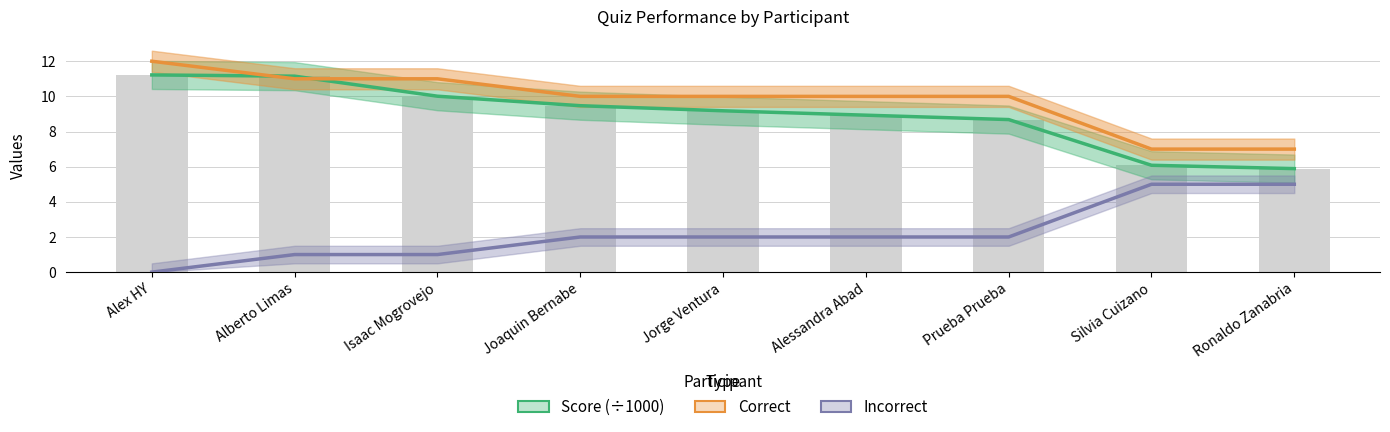

What position from the right is Silvia Cuizano?

2